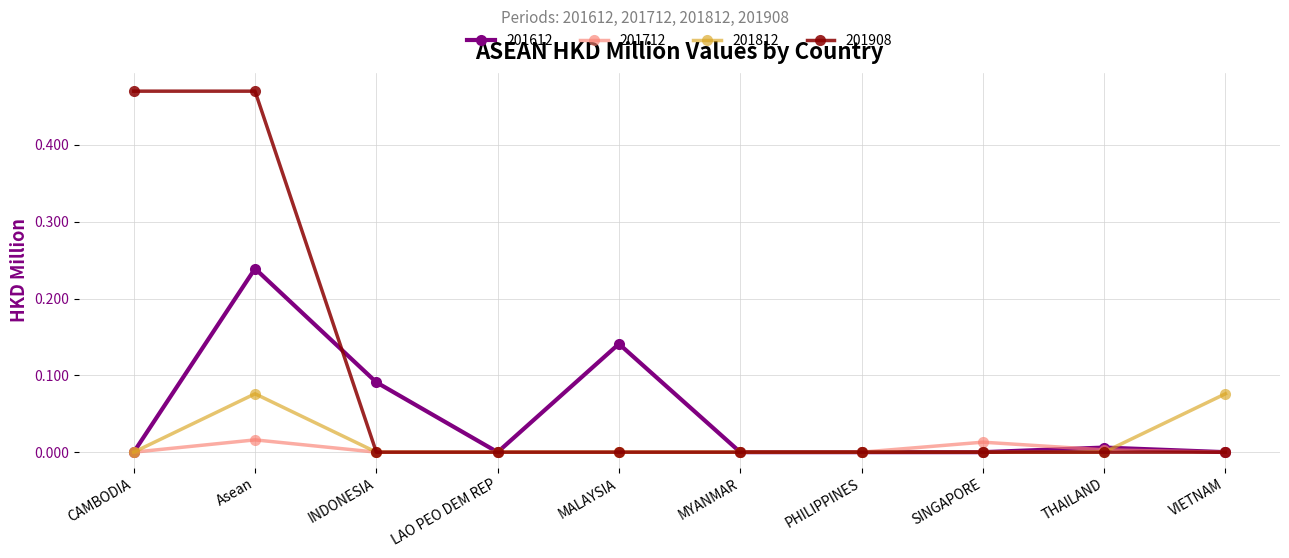

What position from the right is MALAYSIA?

6